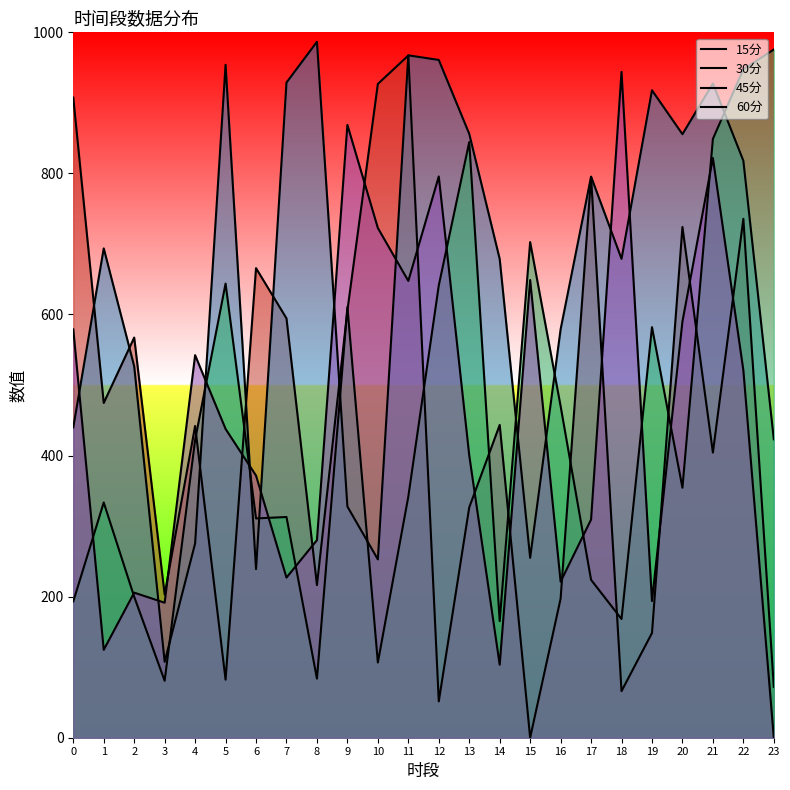

Reading left to right, extract all data points from this chart.

15分: 0=907.6	1=474.6	2=567.3	3=203.1	4=441.9	5=82.3	6=665.7	7=594.5	8=216.4	9=605.9	10=926.9	11=967.1	12=51.5	13=326.5	14=443.4	15=0.0	16=197.2	17=794.9	18=66.0	19=148.5	20=724.1	21=404.2	22=735.6	23=72.2
30分: 0=440.0	1=693.7	2=526.6	3=107.6	4=275.4	5=954.0	6=239.0	7=928.8	8=986.6	9=327.8	10=252.8	11=967.4	12=960.9	13=856.1	14=678.7	15=255.1	16=579.0	17=795.5	18=678.9	19=917.8	20=855.6	21=927.5	22=817.9	23=423.1
45分: 0=193.2	1=333.5	2=199.8	3=80.7	4=422.3	5=643.8	6=310.9	7=312.9	8=83.8	9=610.6	10=106.6	11=341.8	12=641.2	13=844.5	14=165.3	15=702.6	16=470.0	17=223.8	18=168.3	19=582.0	20=354.4	21=848.9	22=947.6	23=975.6
60分: 0=578.9	1=124.6	2=205.7	3=191.4	4=542.4	5=437.8	6=371.6	7=227.0	8=280.1	9=868.8	10=722.6	11=647.6	12=795.7	13=400.3	14=103.5	15=648.9	16=221.3	17=309.3	18=943.9	19=193.8	20=590.1	21=821.8	22=520.9	23=0.0